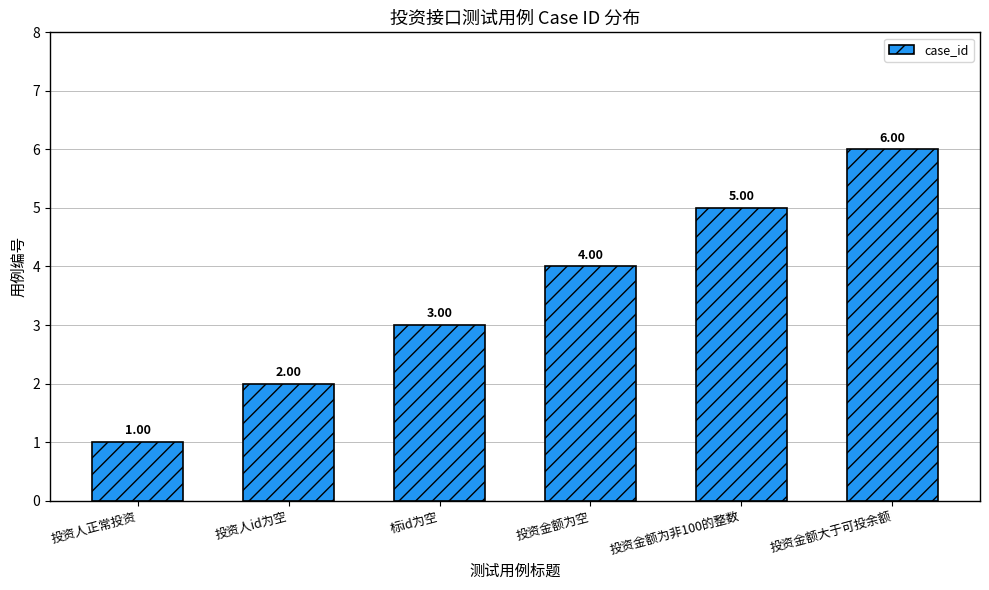

What is the label of the 4th bar from the right?

标id为空